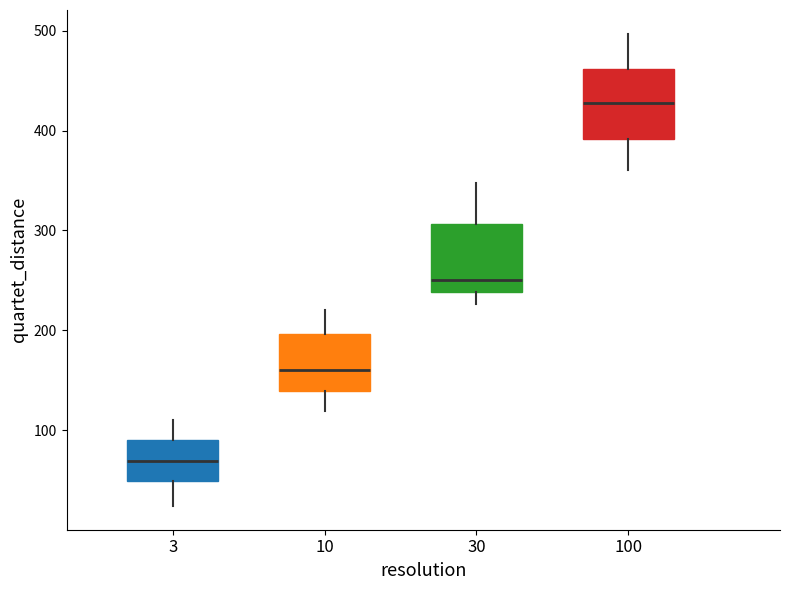

Reading left to right, transcribe this box plot: for each box, give where its median line is, the range the box spans, and where its two whiskers end, as read against the y-axis. The values are not printed on the chart, so give them approximately, as read against the axis.

3: median 70, box 50 to 90, whiskers 20 to 110
10: median 160, box 140 to 200, whiskers 120 to 220
30: median 250, box 240 to 310, whiskers 230 to 350
100: median 430, box 390 to 460, whiskers 360 to 500